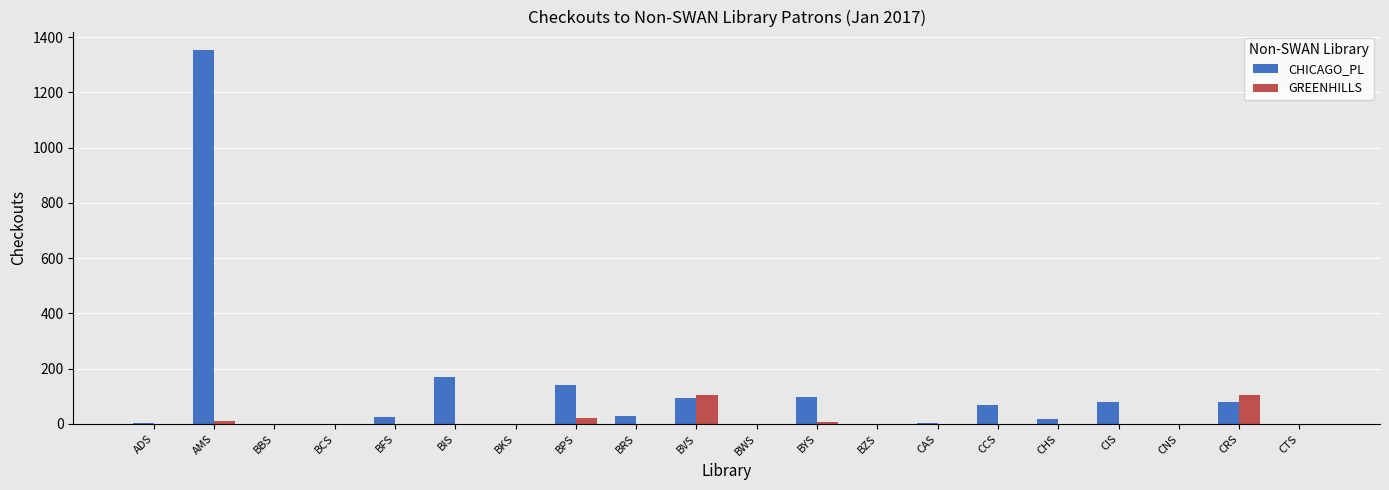

Is it true that GREENHILLS equals 0 at ADS?

True